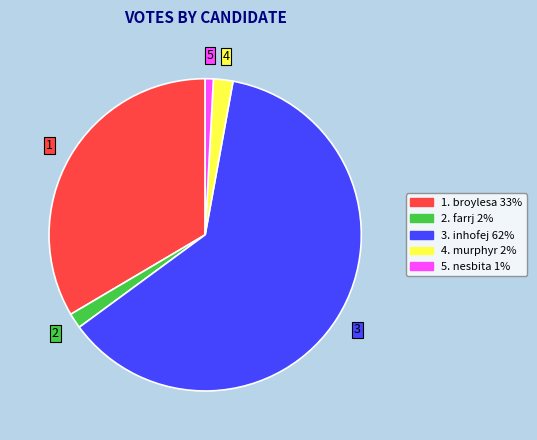

Does any single category account for the majority?

Yes